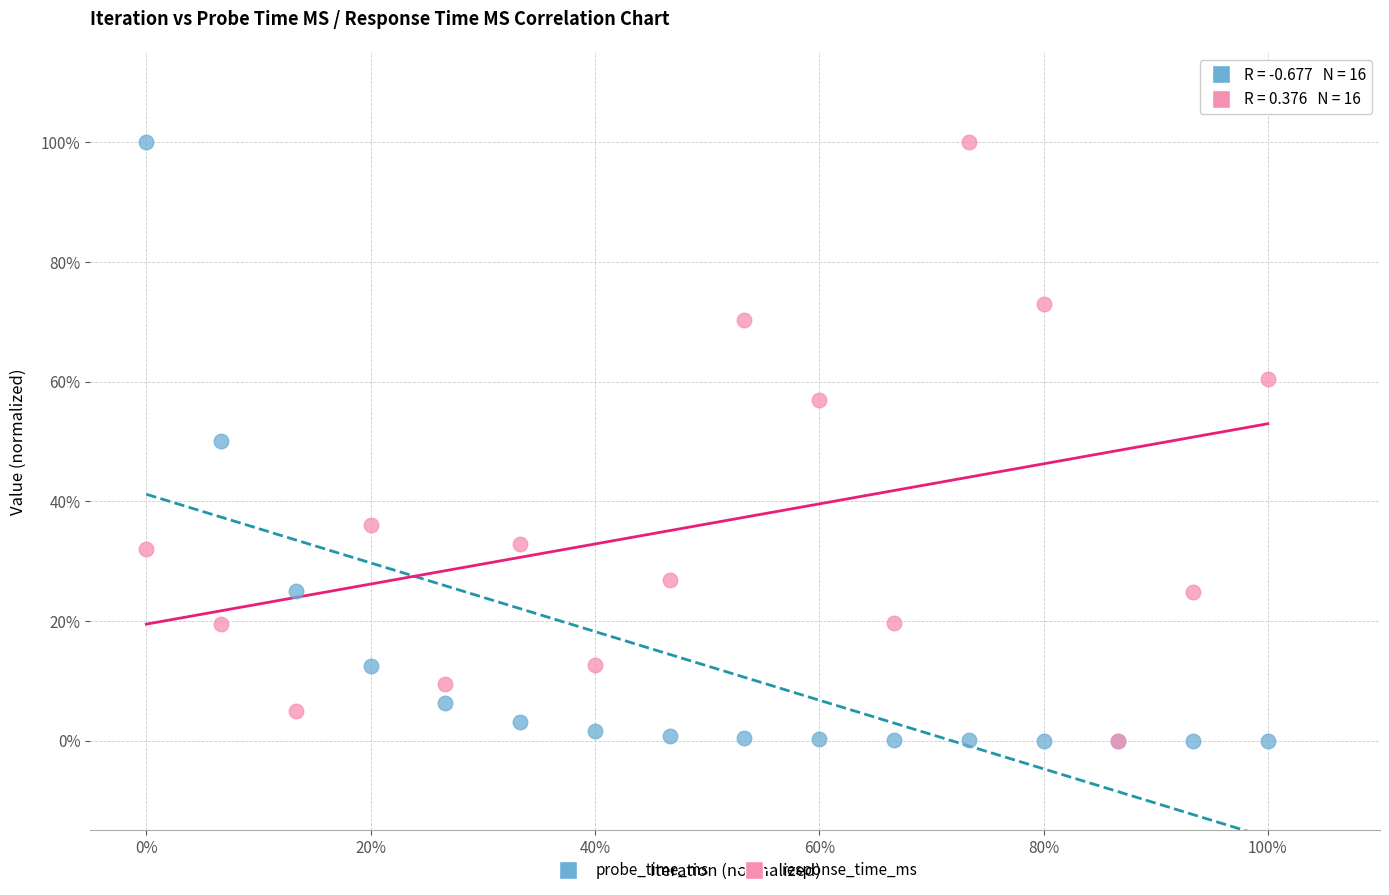

What are all the series names shown in the legend?

probe_time_ms, response_time_ms